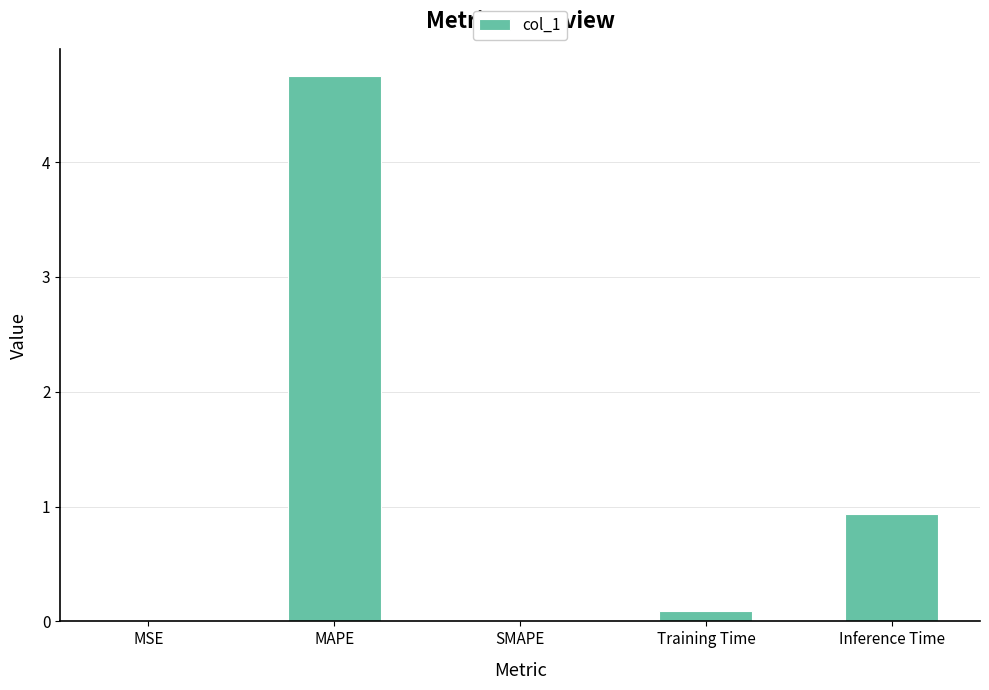

What is the sum of all values?

5.8